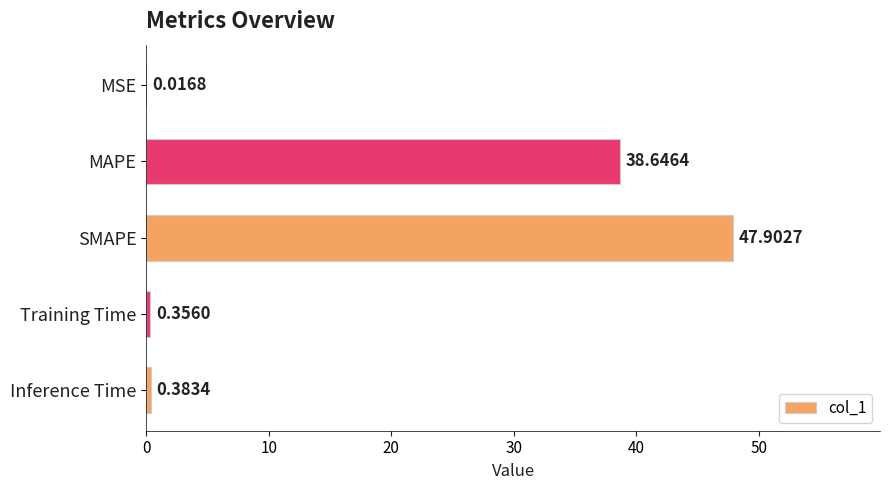

What is the sum of the values at Inference Time and Training Time?

0.7